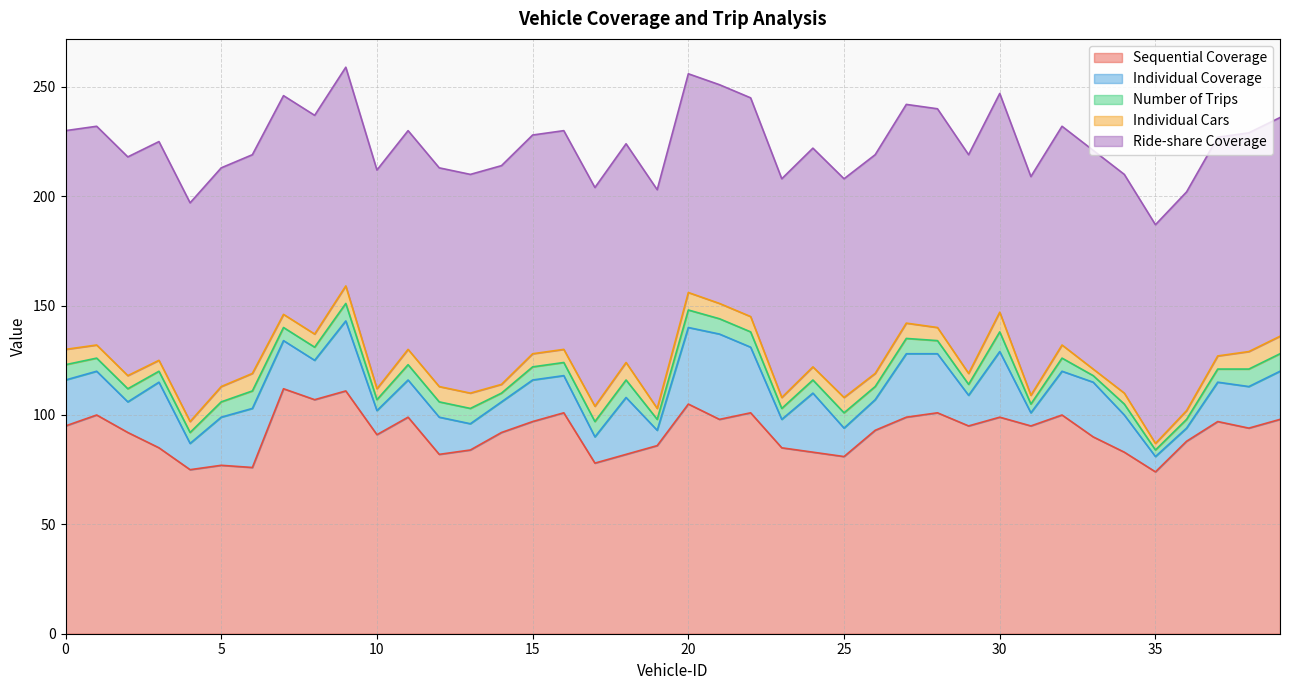

What is the spread (max minus min) of values at 0?

93